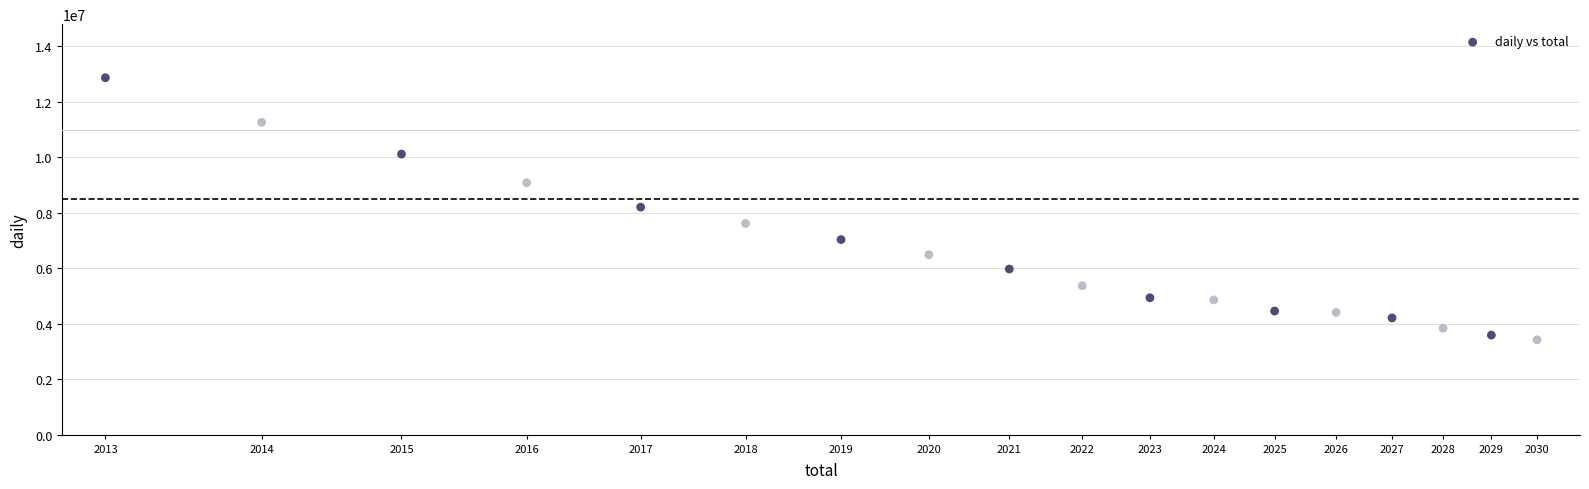

What is the range of Y values (max minus min)?

9450060.5